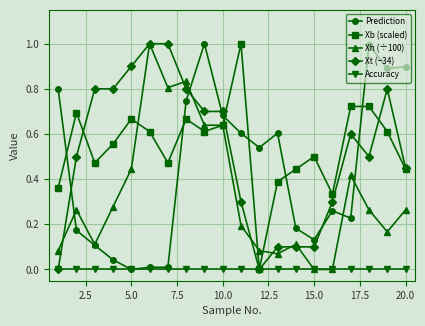

True or false: Prediction and Xb (scaled) intersect in this chart.

True